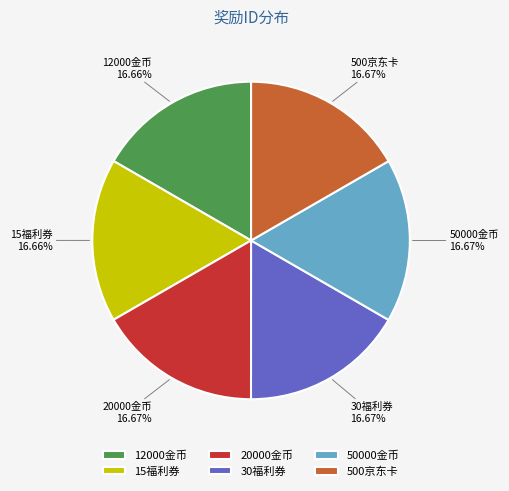

Is it true that 15福利券 is 17% of the pie?

True